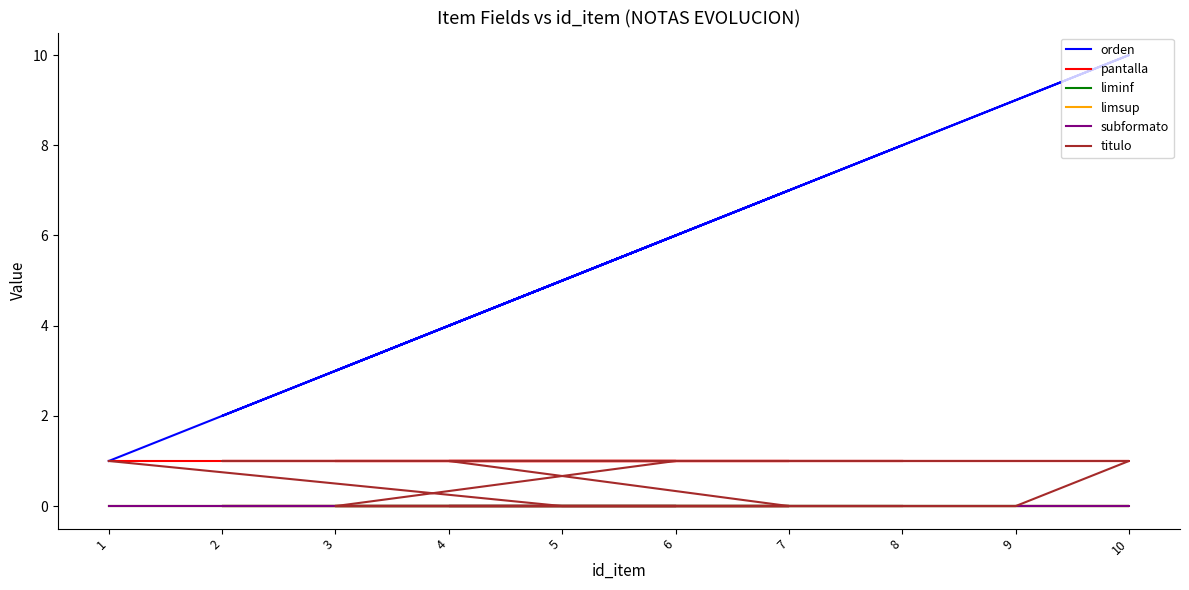

True or false: liminf and pantalla cross at least once.

False